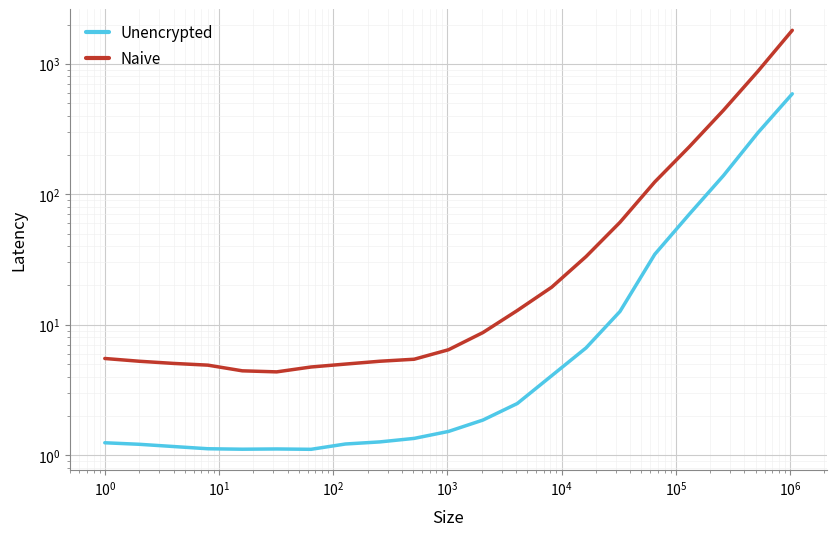

What is the highest value of the Naive series?

1806.5